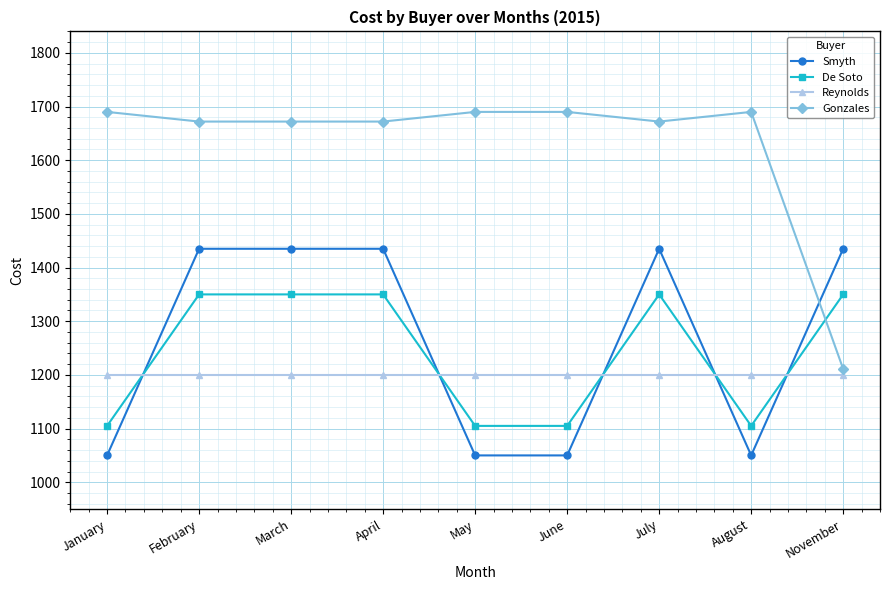

Reading right to left, transcribe all the data shown in this chart.

Smyth: 1435	1050	1435	1050	1050	1435	1435	1435	1050
De Soto: 1350	1105	1350	1105	1105	1350	1350	1350	1105
Reynolds: 1200	1200	1200	1200	1200	1200	1200	1200	1200
Gonzales: 1211	1690	1672	1690	1690	1672	1672	1672	1690